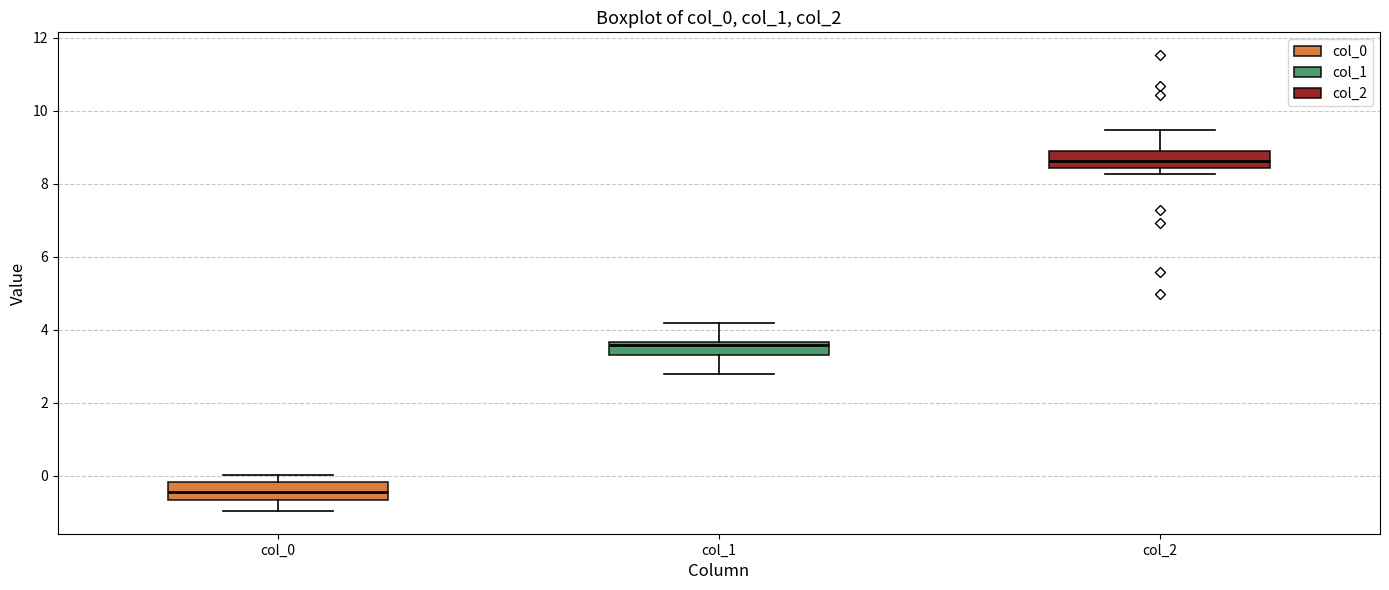

Which box has the lowest median line?

col_0